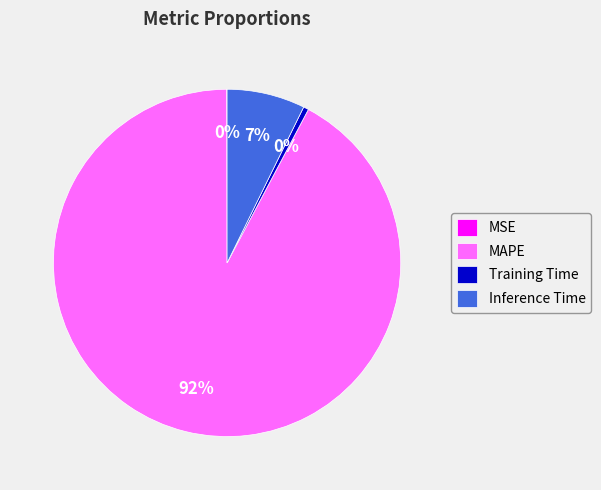

Is it true that Inference Time is 20% of the pie?

False